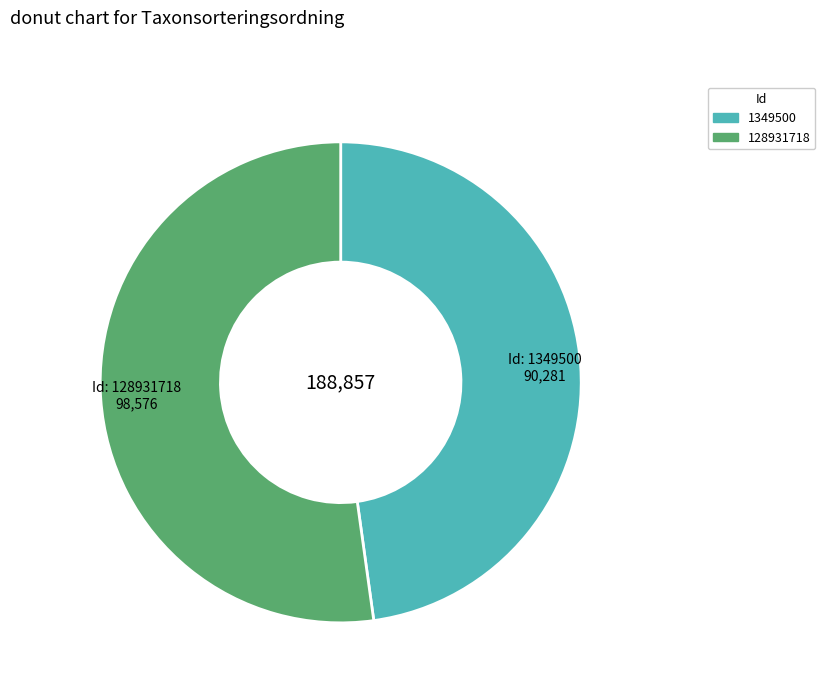

How many slices are in this pie chart?

2